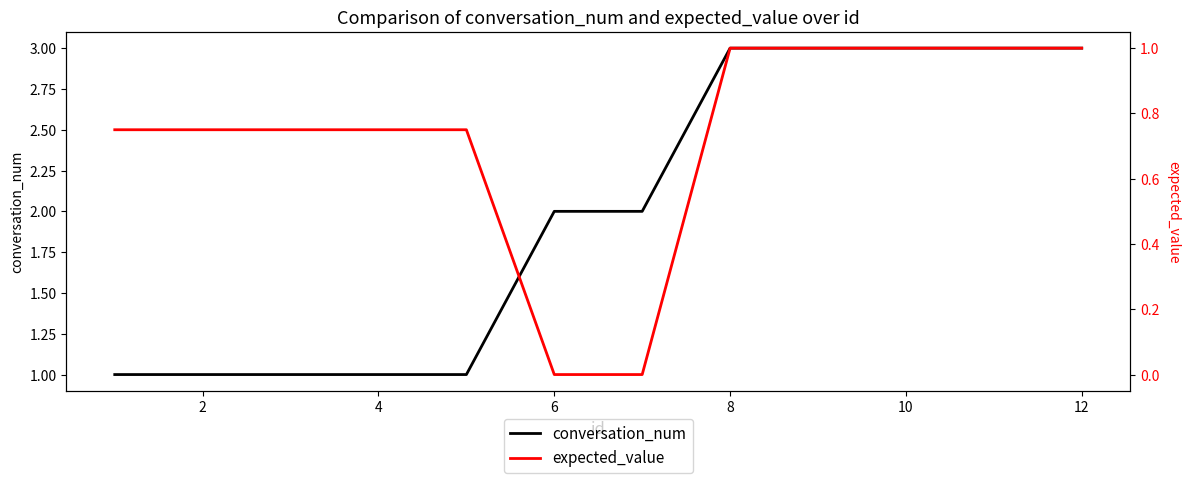

Reading right to left, list all the values displayed in this chart.

conversation_num: 3.0	3.0	3.0	3.0	3.0	2.0	2.0	1.0	1.0	1.0	1.0	1.0
expected_value: 1.0	1.0	1.0	1.0	1.0	0.0	0.0	0.8	0.8	0.8	0.8	0.8